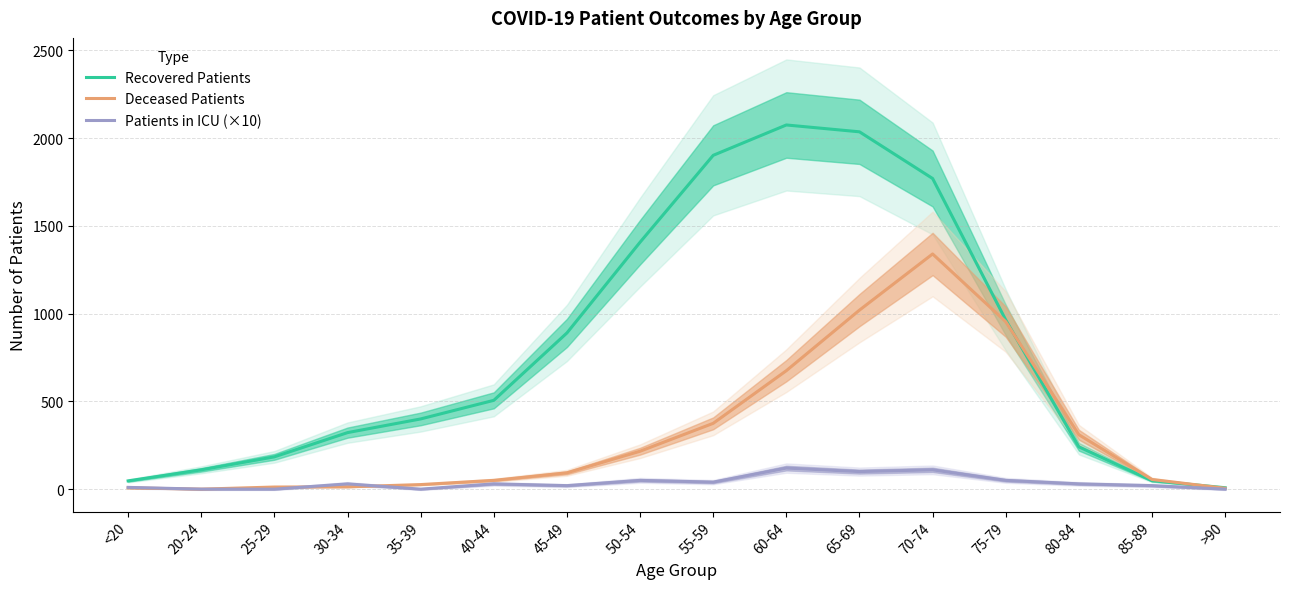

The Patients in ICU (×10) series shows 41 at 60-64. True or false?

False